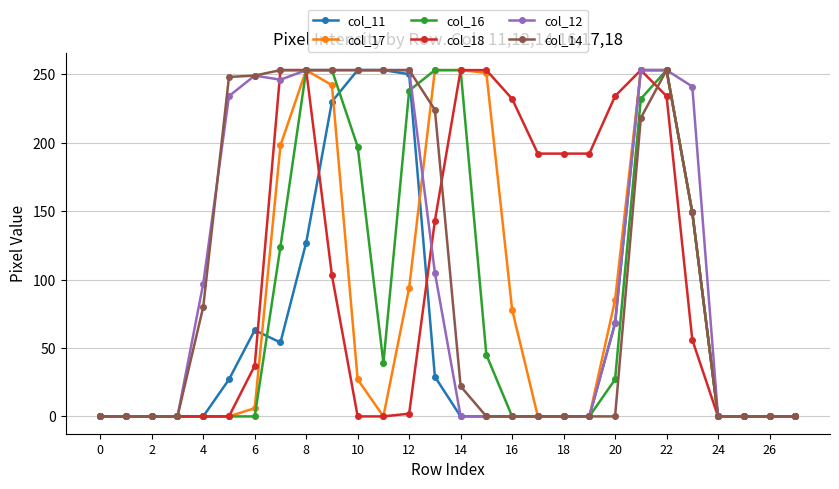

True or false: col_14 has more than 0 interior local peaks.

True